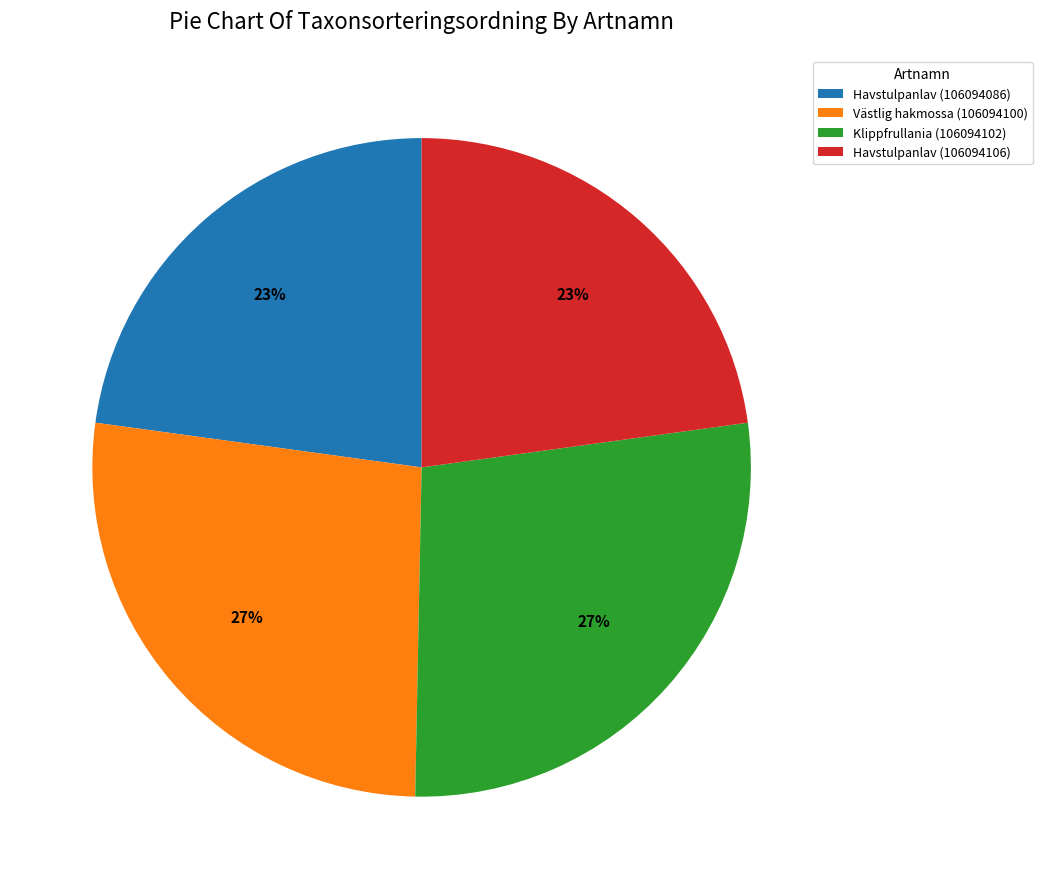

To the nearest percent, what is the combined percentage of Havstulpanlav (106094086) and Havstulpanlav (106094106)?

46%